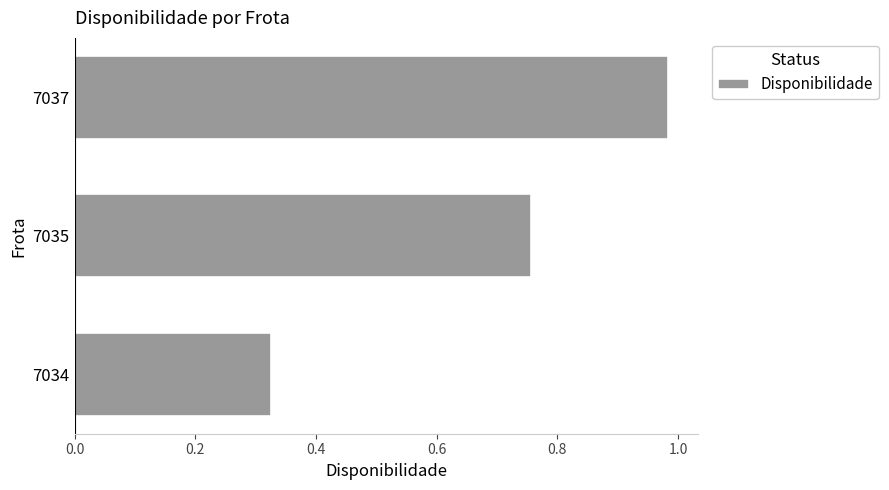

What is the average value?

0.7